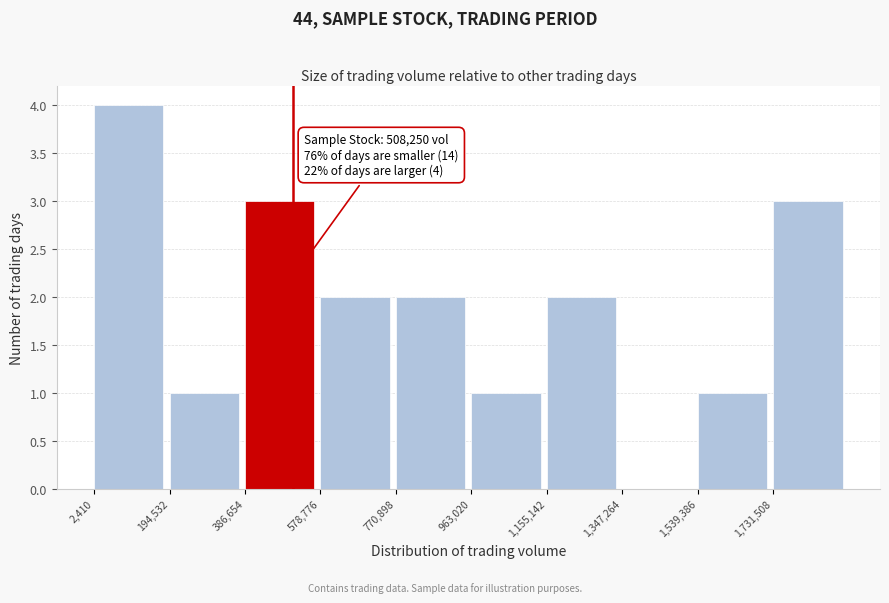

Over which range of the x-axis is the bar tallest?

0 to 200000